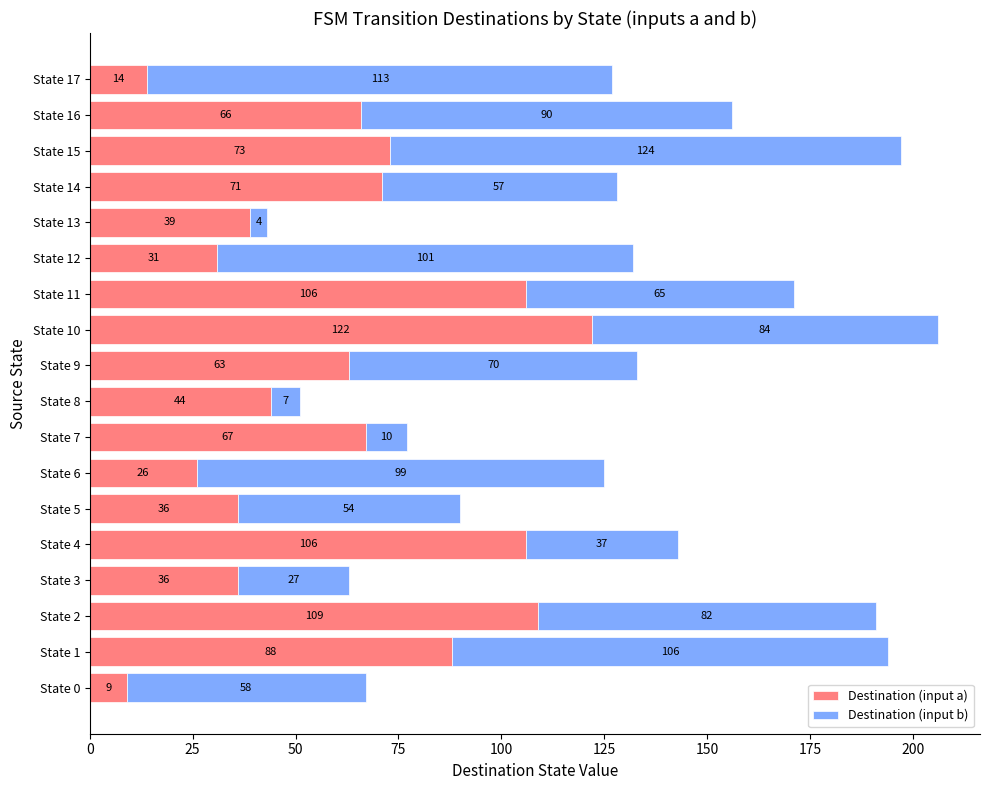

Where is Destination (input a) nearest to the value 65?

State 16